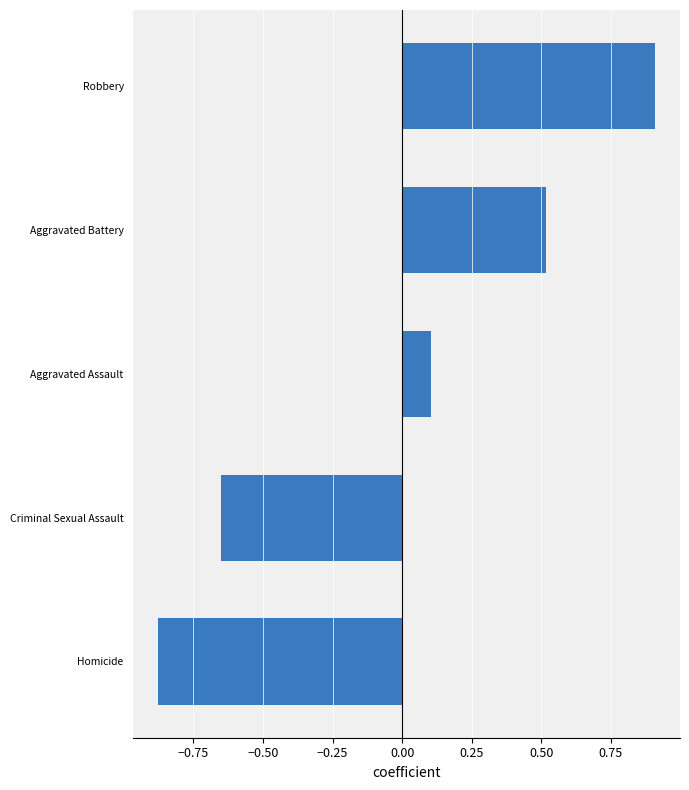

List the labels in order of value, largest first.

Robbery, Aggravated Battery, Aggravated Assault, Criminal Sexual Assault, Homicide